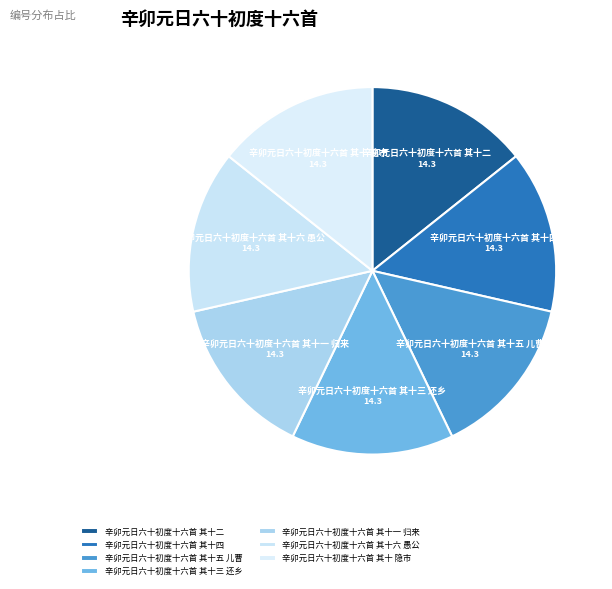

Combined, do 辛卯元日六十初度十六首 其十一 归来 and 辛卯元日六十初度十六首 其十三 还乡 account for over 50%?

No